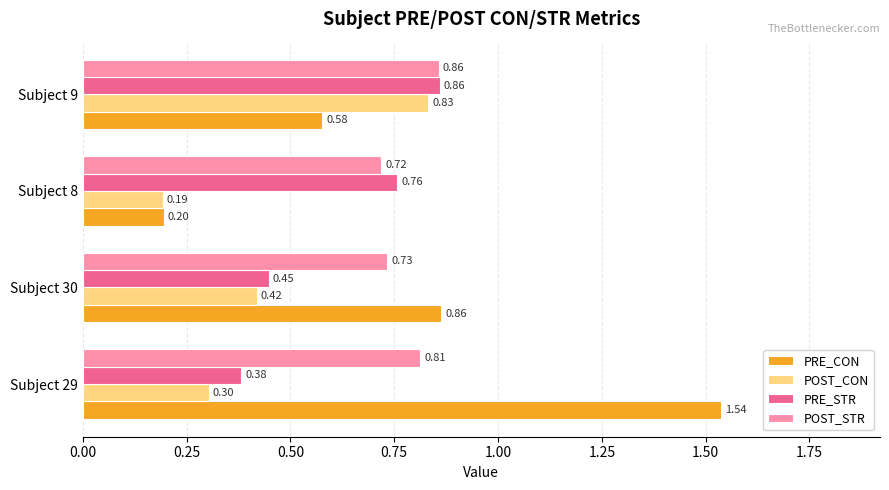

Rank the categories by POST_STR value from lowest to highest.

Subject 8, Subject 30, Subject 29, Subject 9